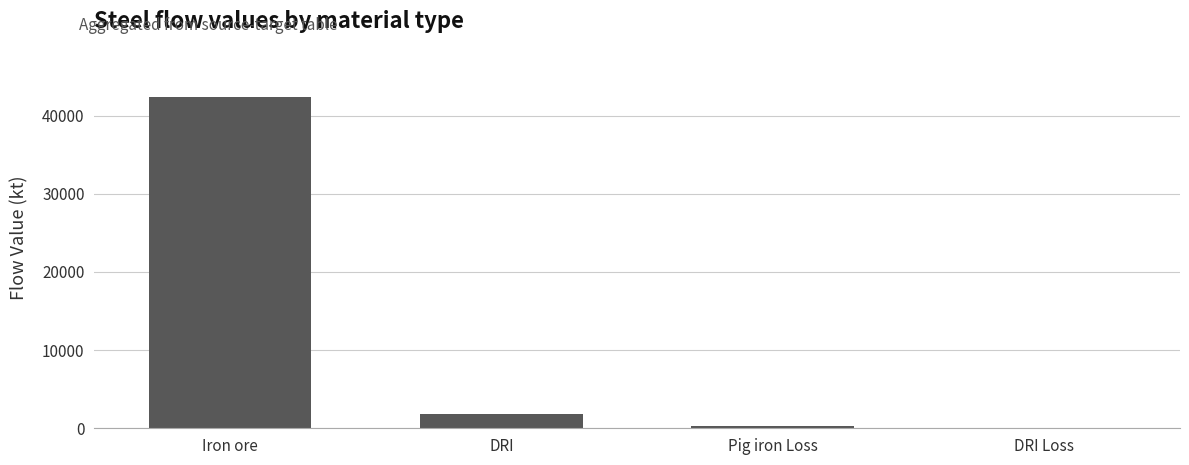

What value does the data have at Iron ore?

42353.3